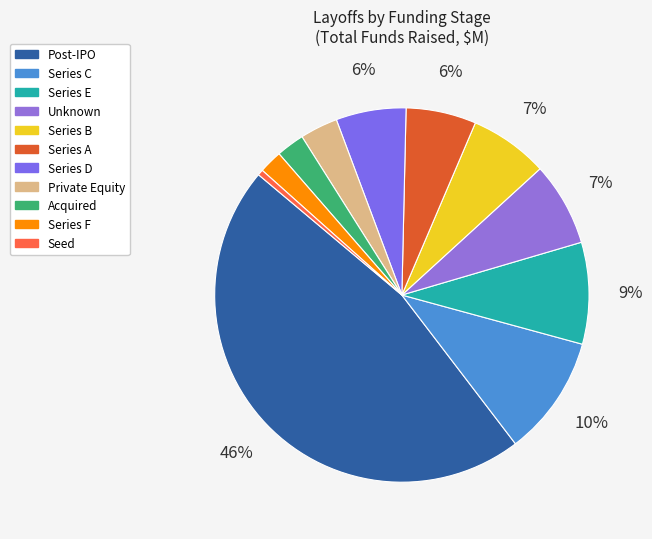

Which category has the smallest portion of the pie?

Seed